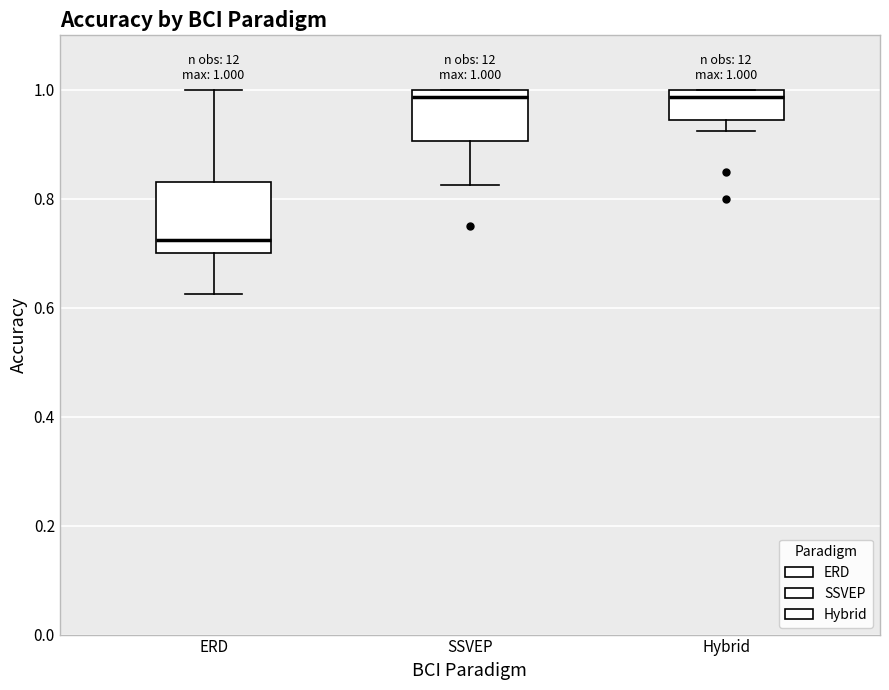

Which box is the tallest, from its lower edge to its upper edge?

ERD